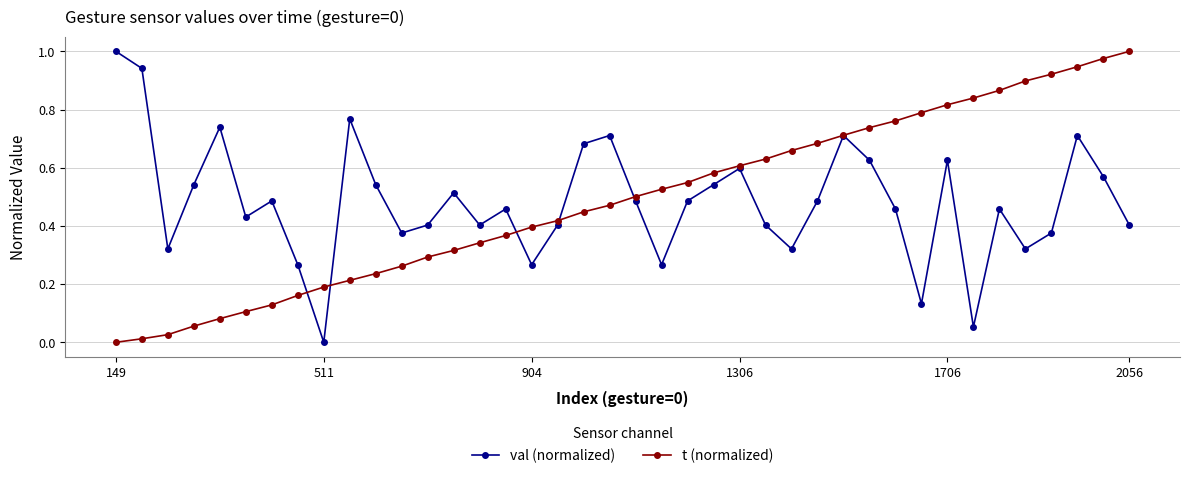

True or false: val (normalized) has more than 0 interior local peaks.

True